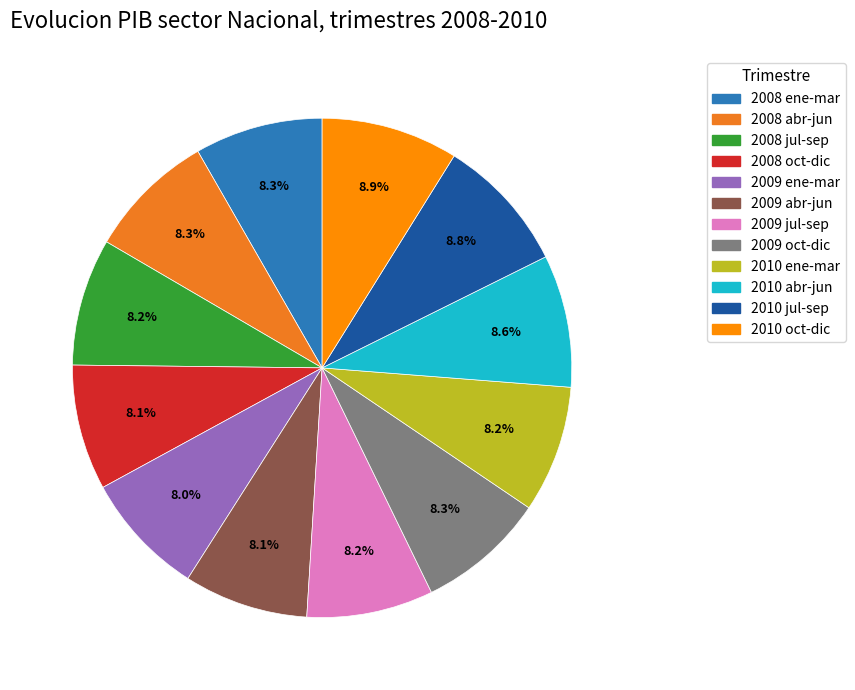

What percentage is the 2009 jul-sep slice, to the nearest percent?

8%